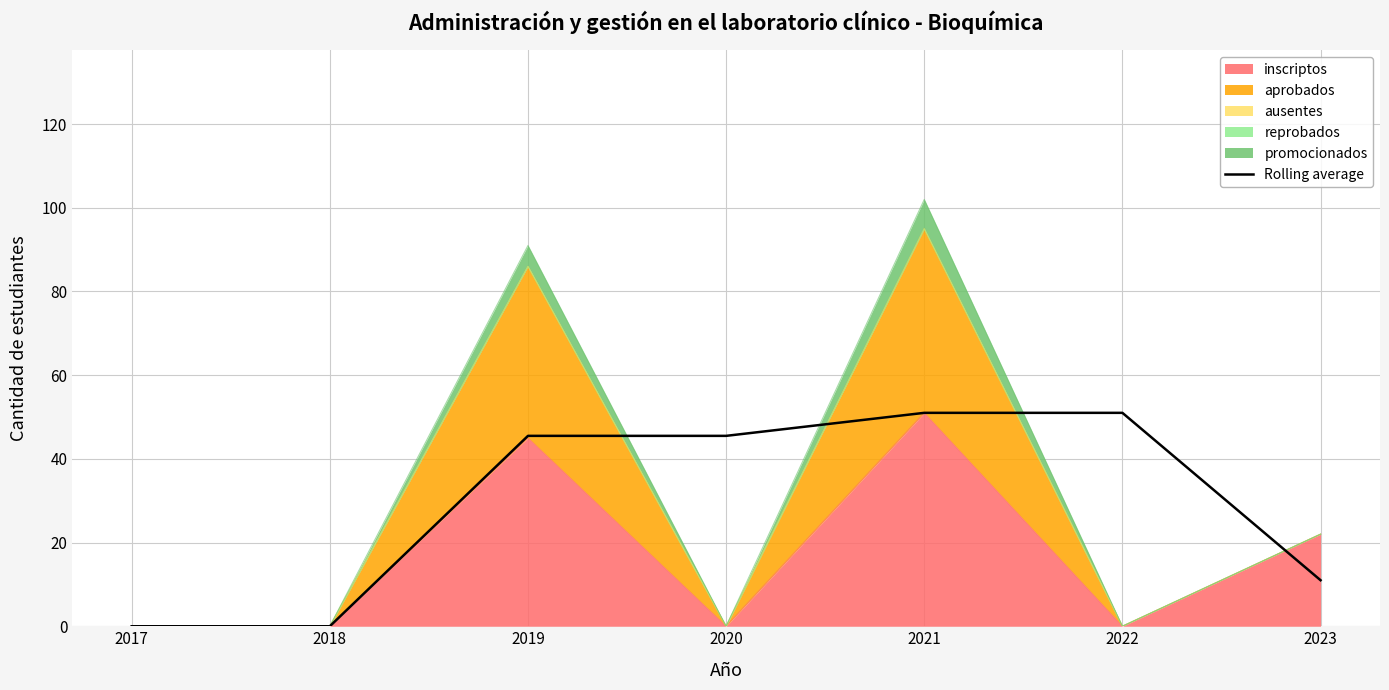

What is the difference between the maximum and minimum values?

51.0